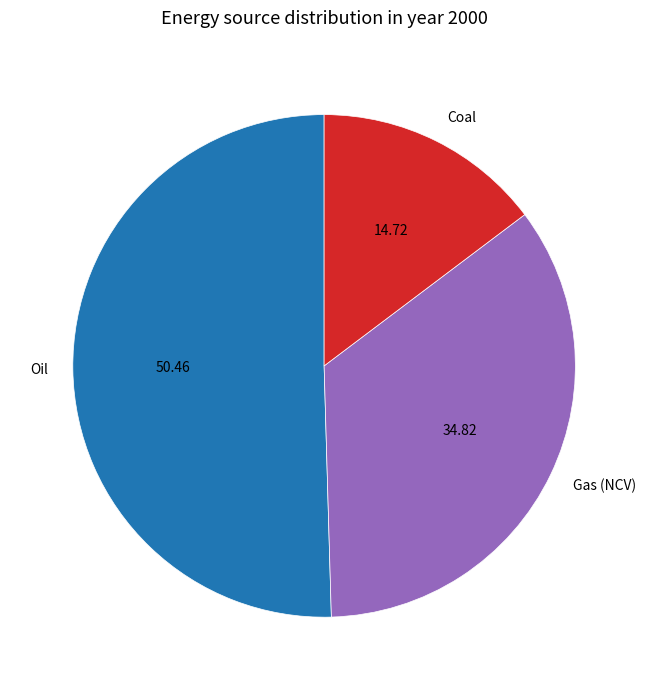

What is the smallest slice in the pie chart?

Coal